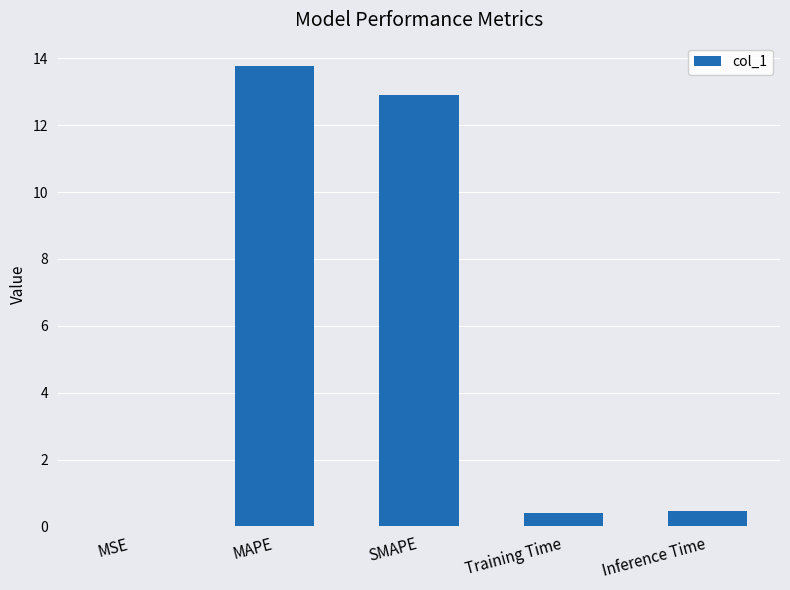

Between Training Time and MAPE, which is larger?

MAPE